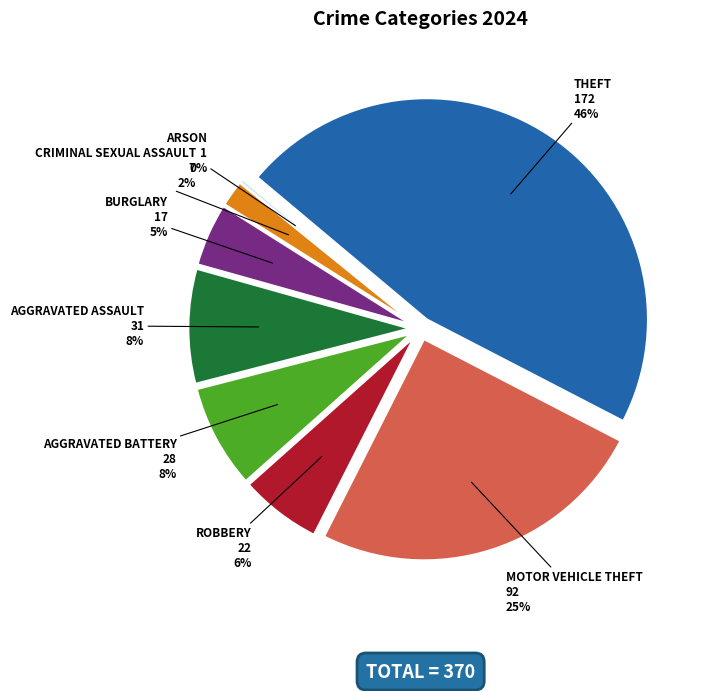

To the nearest percent, what is the average slice percentage?

11%